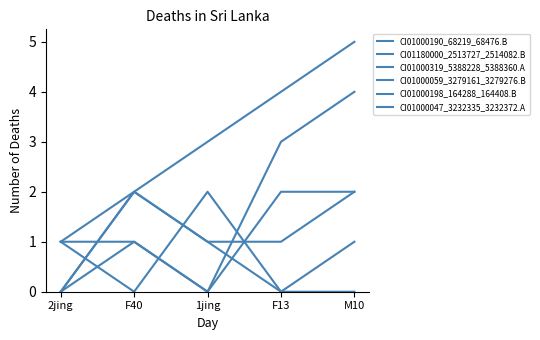

What is the approximate value of CI01000198_164288_164408.B at 2jing?

1